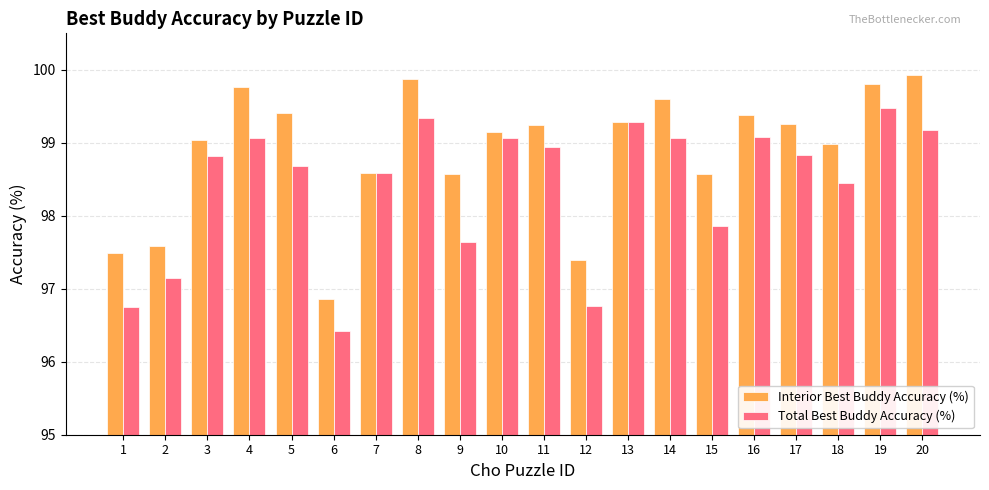

Which series changed the most between 7 and 19?

Interior Best Buddy Accuracy (%)